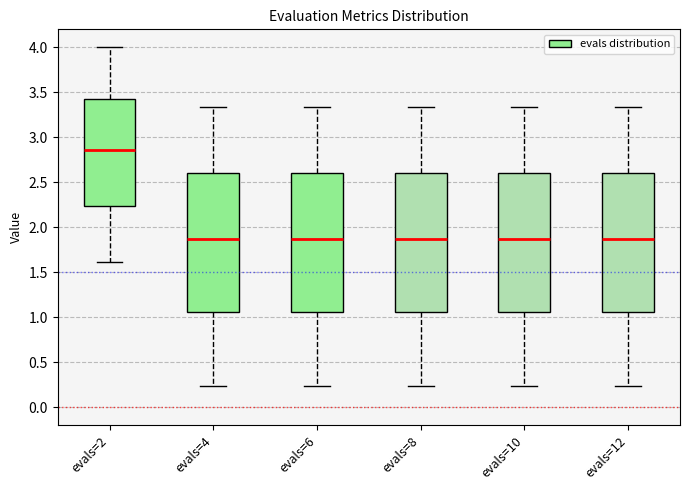

Reading left to right, read every box against the y-axis: the position of its median line, the range the box covers, and the ends of its whiskers. The values are not printed on the chart, so give them approximately, as read against the axis.

evals=2: median 2.85, box 2.25 to 3.45, whiskers 1.60 to 4.00
evals=4: median 1.85, box 1.05 to 2.60, whiskers 0.25 to 3.35
evals=6: median 1.85, box 1.05 to 2.60, whiskers 0.25 to 3.35
evals=8: median 1.85, box 1.05 to 2.60, whiskers 0.25 to 3.35
evals=10: median 1.85, box 1.05 to 2.60, whiskers 0.25 to 3.35
evals=12: median 1.85, box 1.05 to 2.60, whiskers 0.25 to 3.35